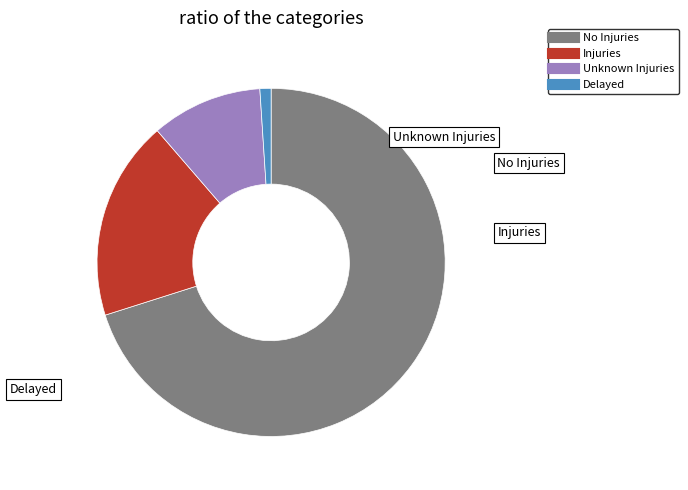

How many segments does this pie chart have?

4